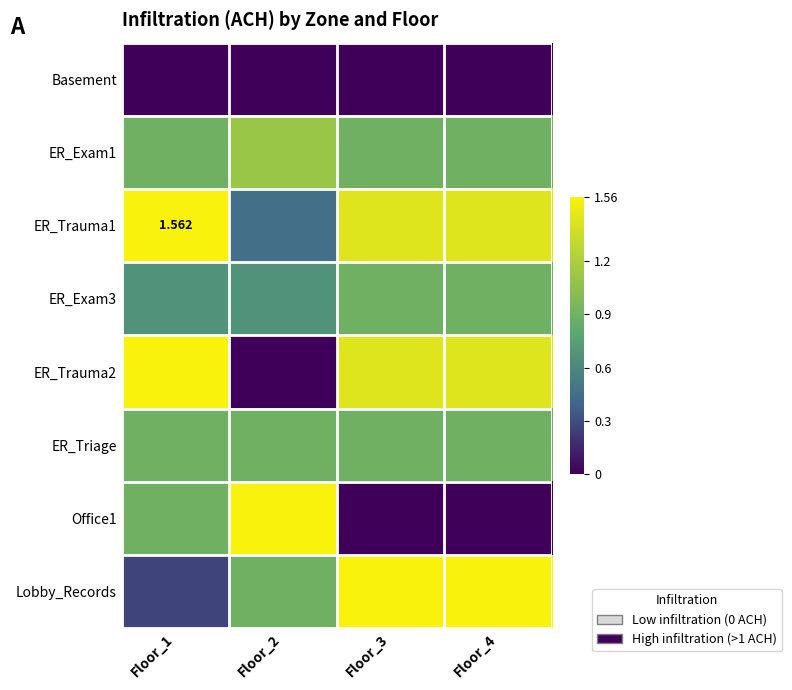

At how many categories does at least one series exceed 0?

4